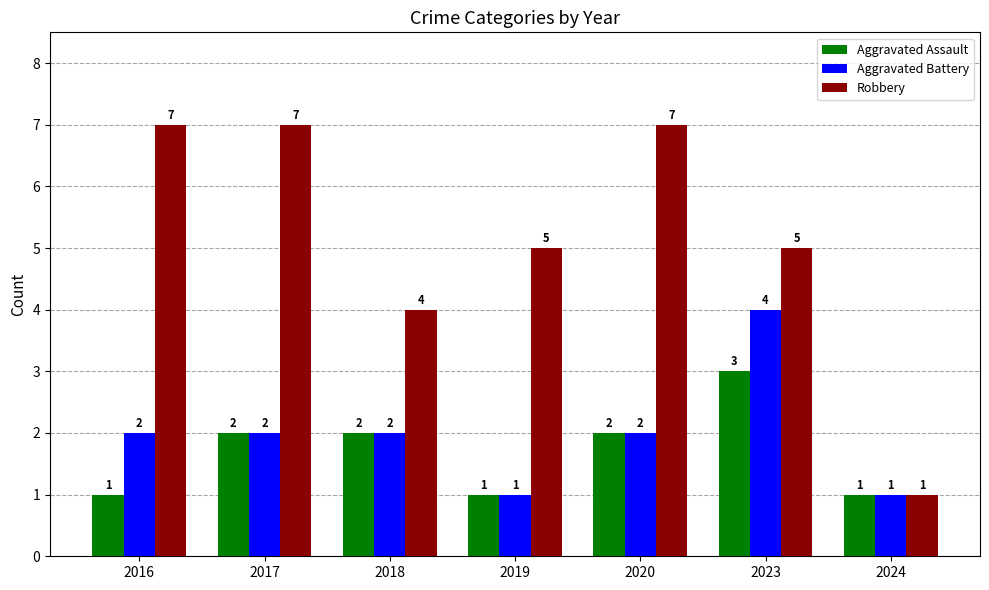

Is it true that Robbery equals 3 at 2023?

False